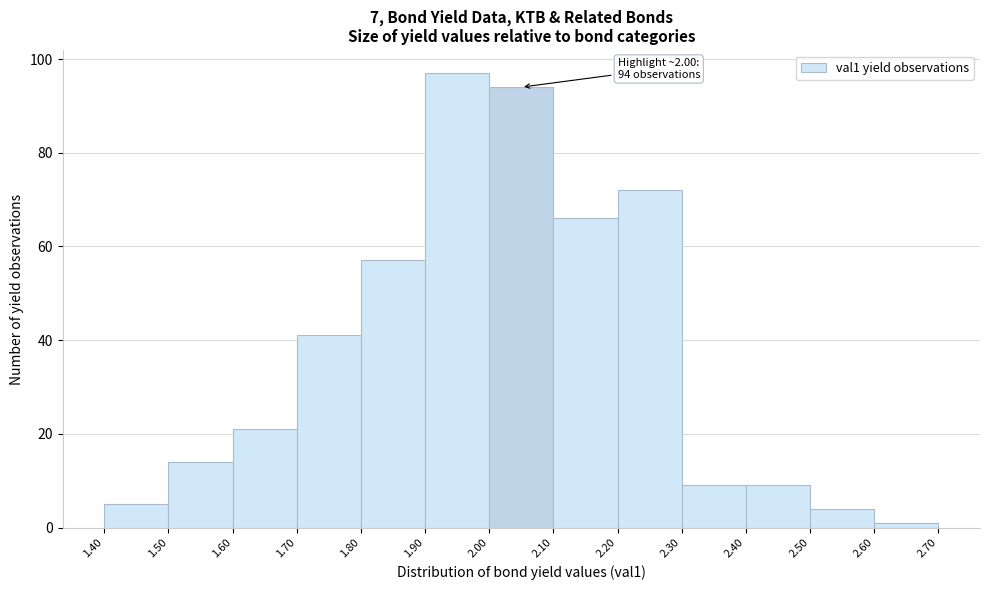

Over which range of the x-axis is the bar tallest?

1.90 to 2.00